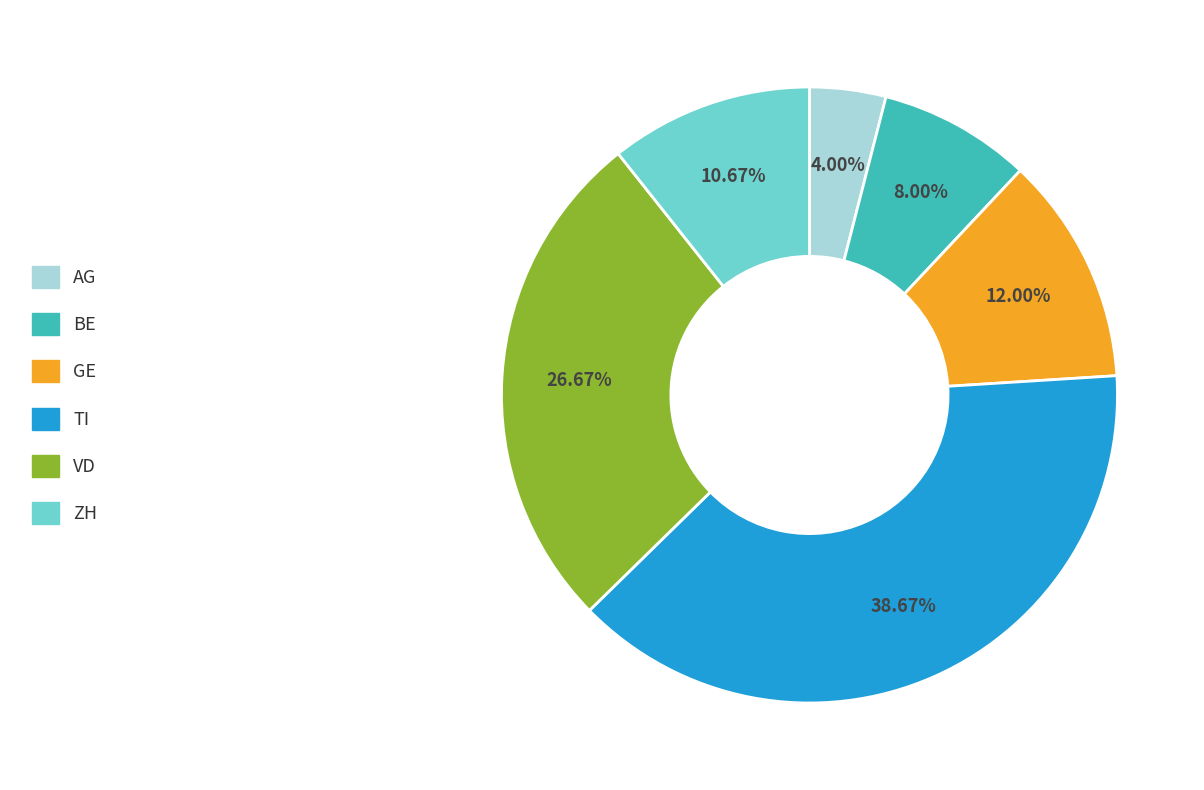

Is there any slice that represents more than half of the pie?

No